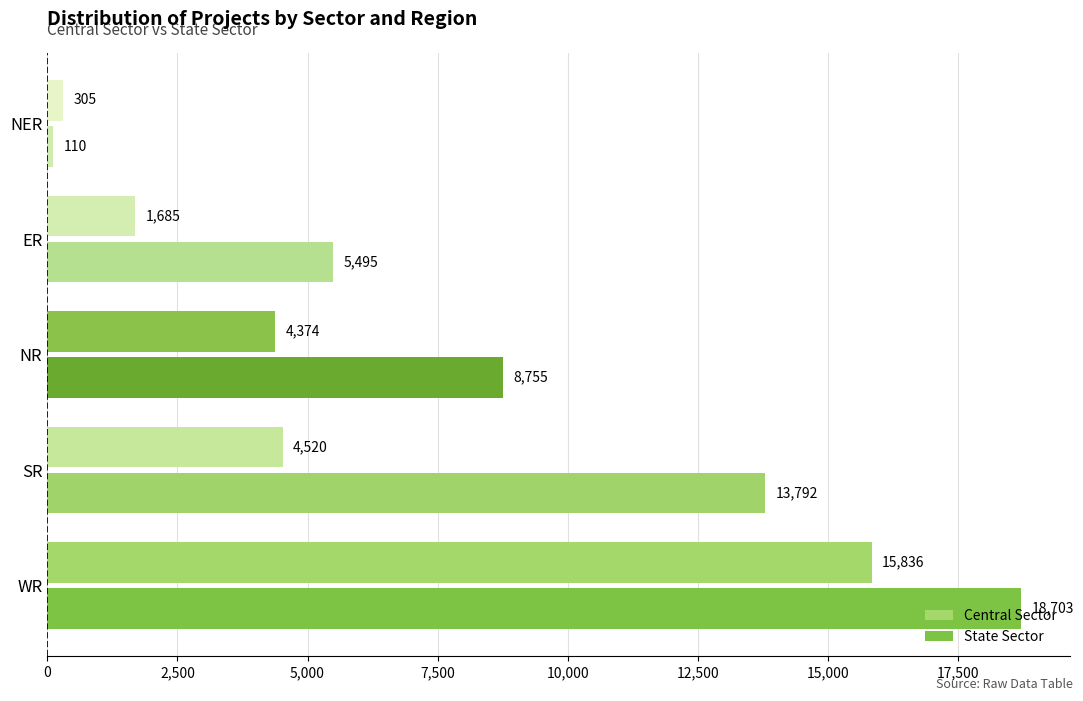

At which category is the sum across all series the highest?

WR